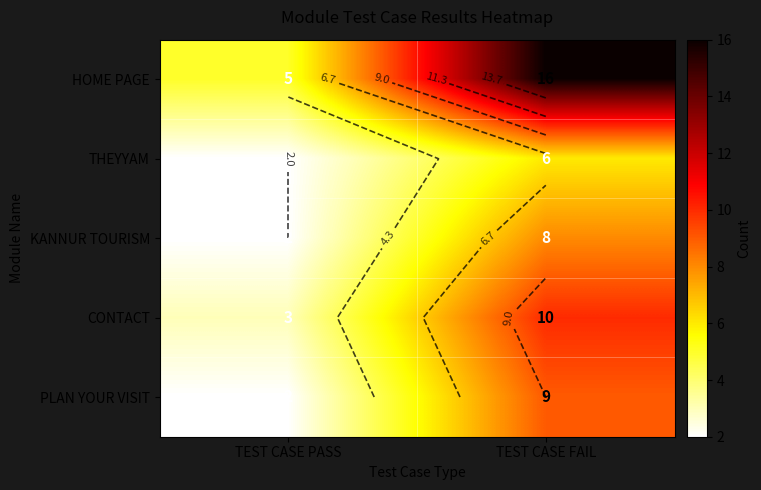

What is the highest value of the PLAN YOUR VISIT series?

9